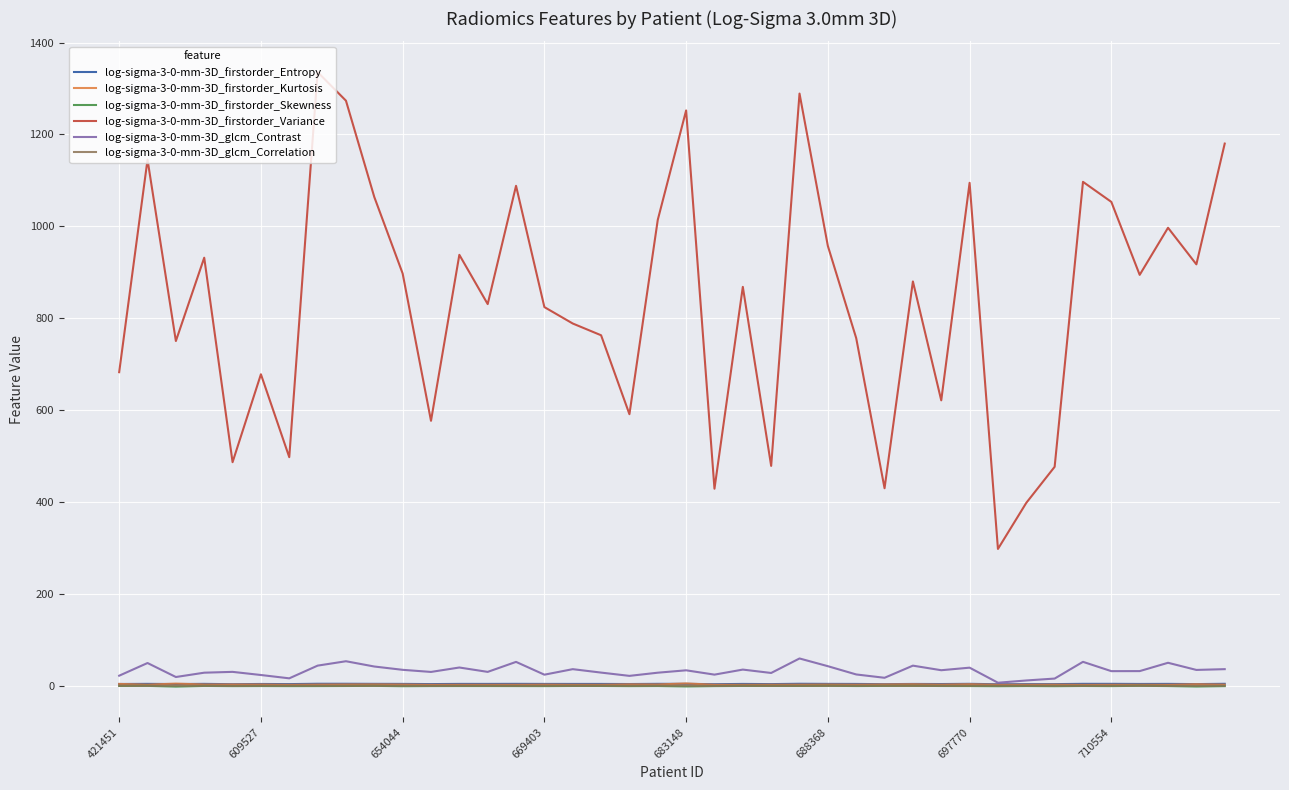

At how many categories does at least one series exceed 243?

40